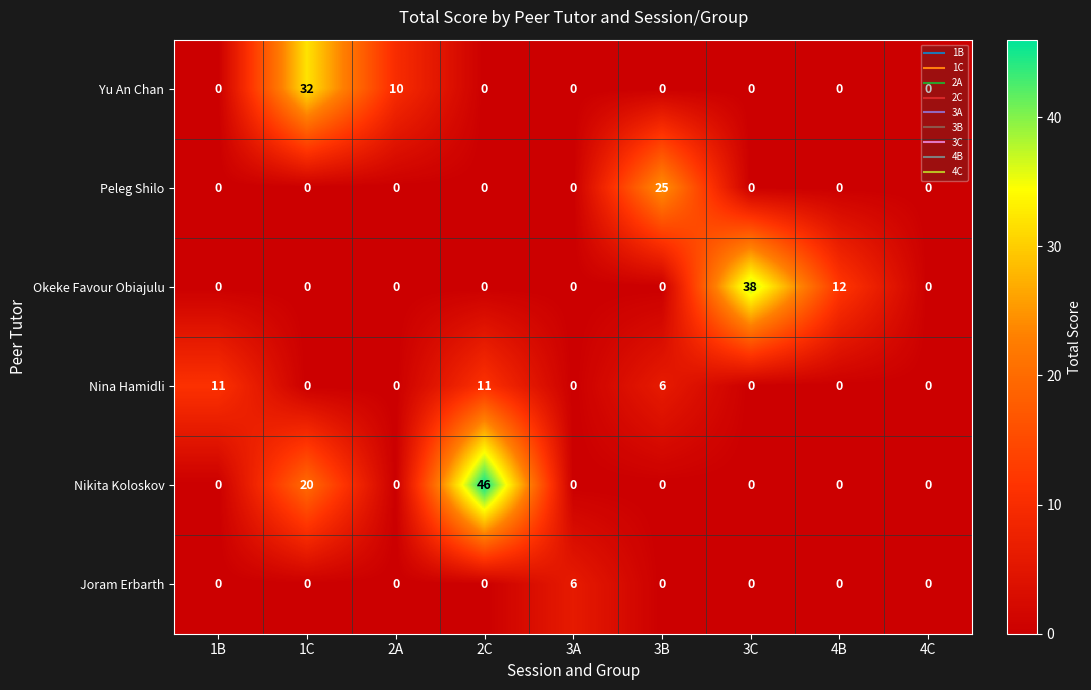

What is the average value of the Nina Hamidli series?

3